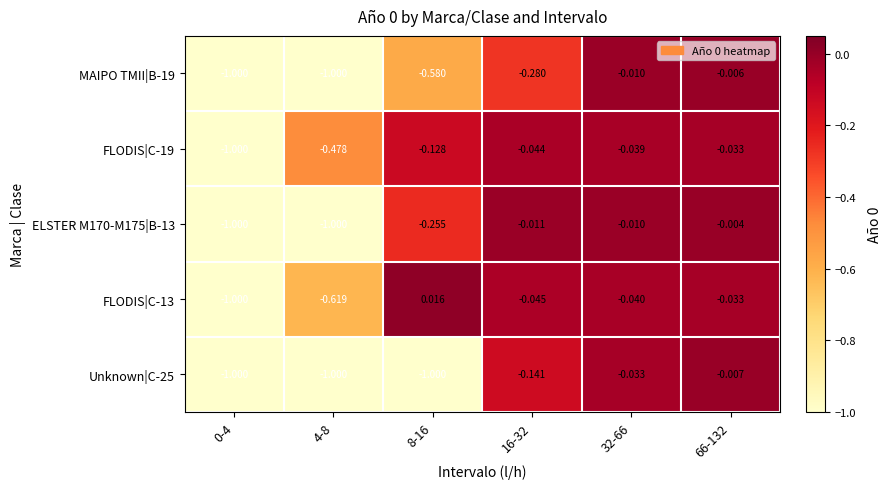

Is the value of FLODIS|C-19 at 4-8 greater than the value of MAIPO TMII|B-19 at 8-16?

Yes